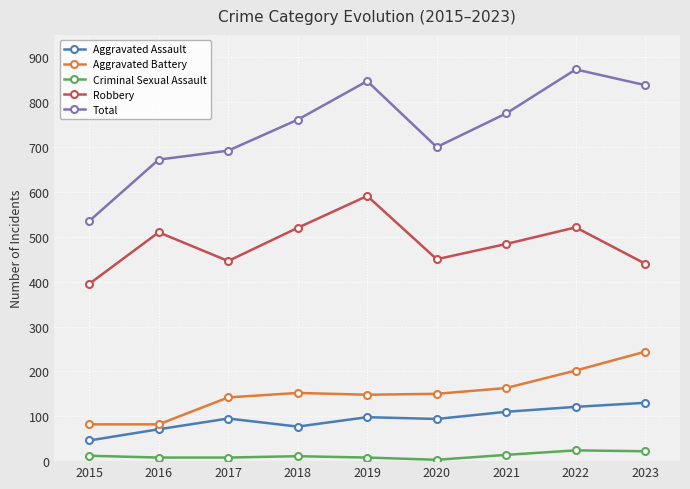

What value does the Criminal Sexual Assault series have at 2018, to the nearest 5?

10